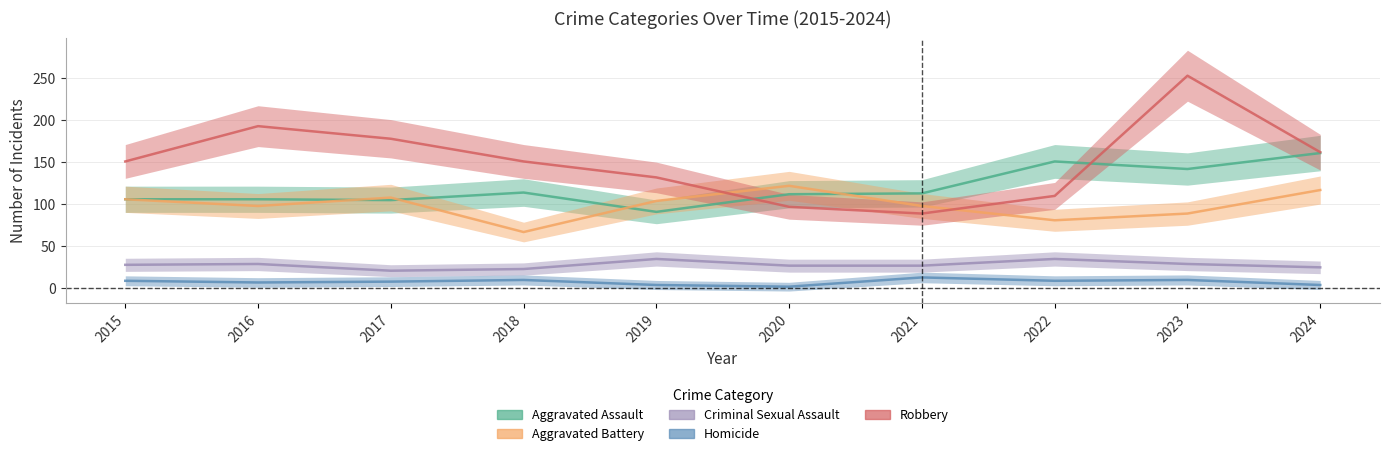

List the series in order of their peak value, highest first.

Robbery, Aggravated Assault, Aggravated Battery, Criminal Sexual Assault, Homicide